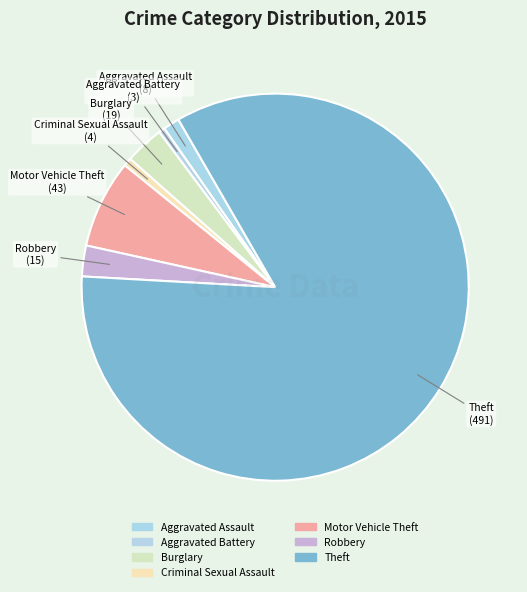

How many slices are in this pie chart?

7